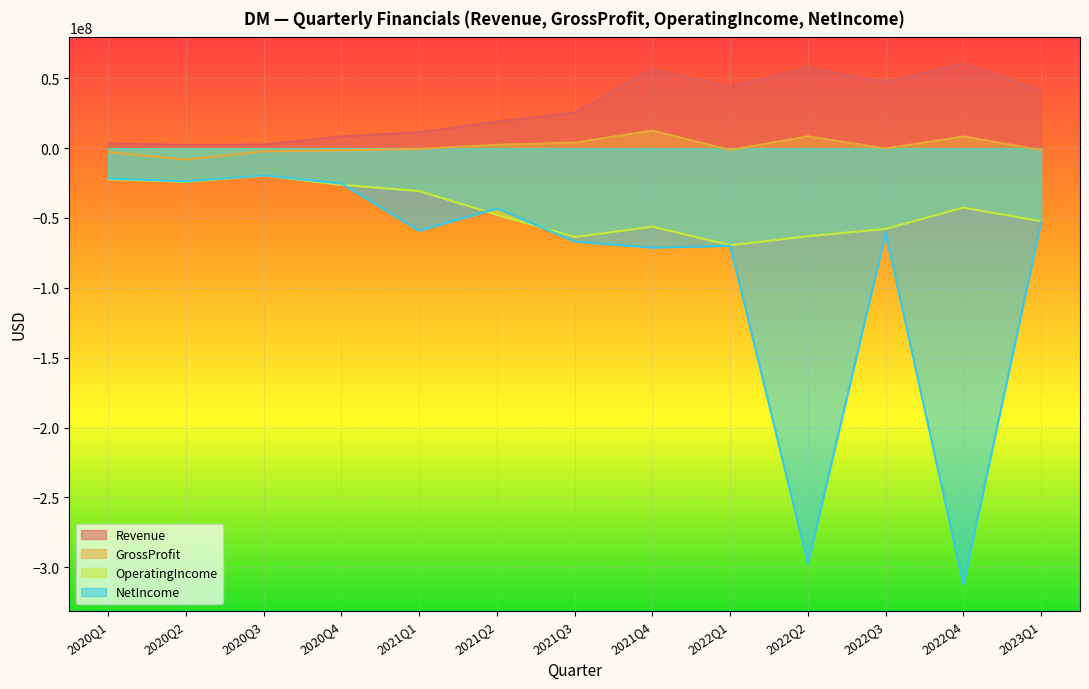

True or false: OperatingIncome has more than 0 interior local peaks.

True